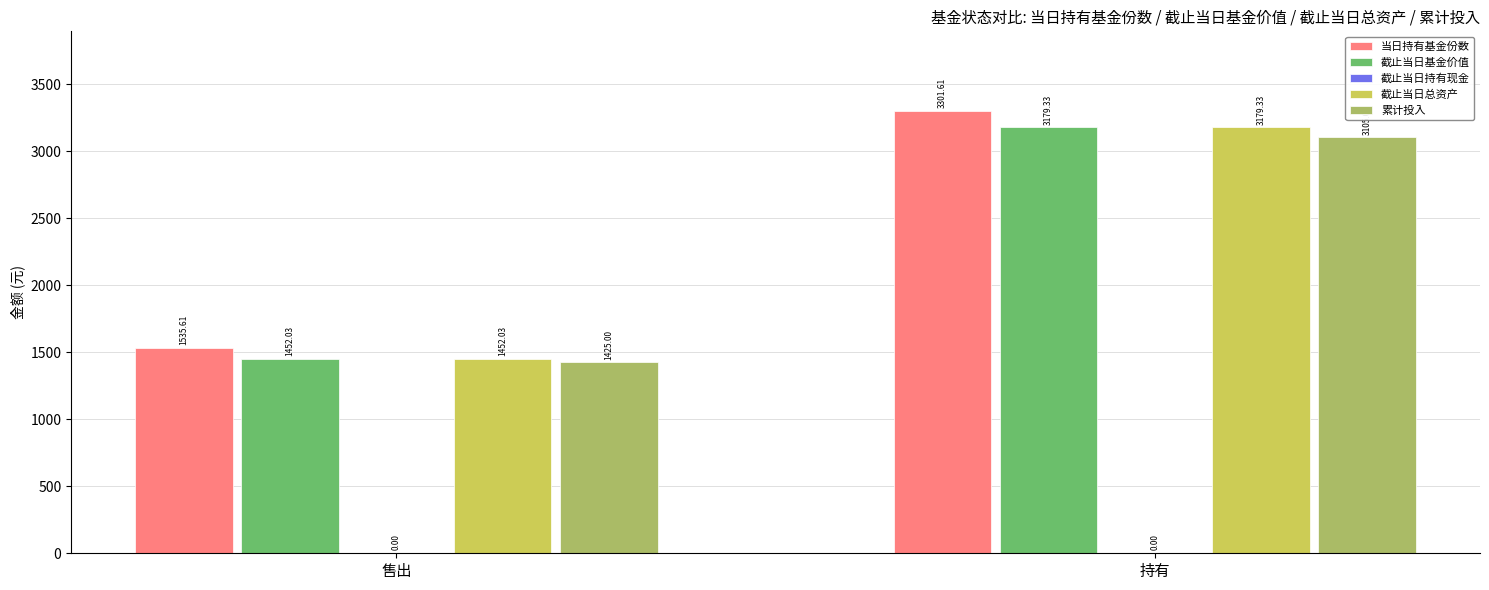

At which category is the sum across all series the highest?

持有